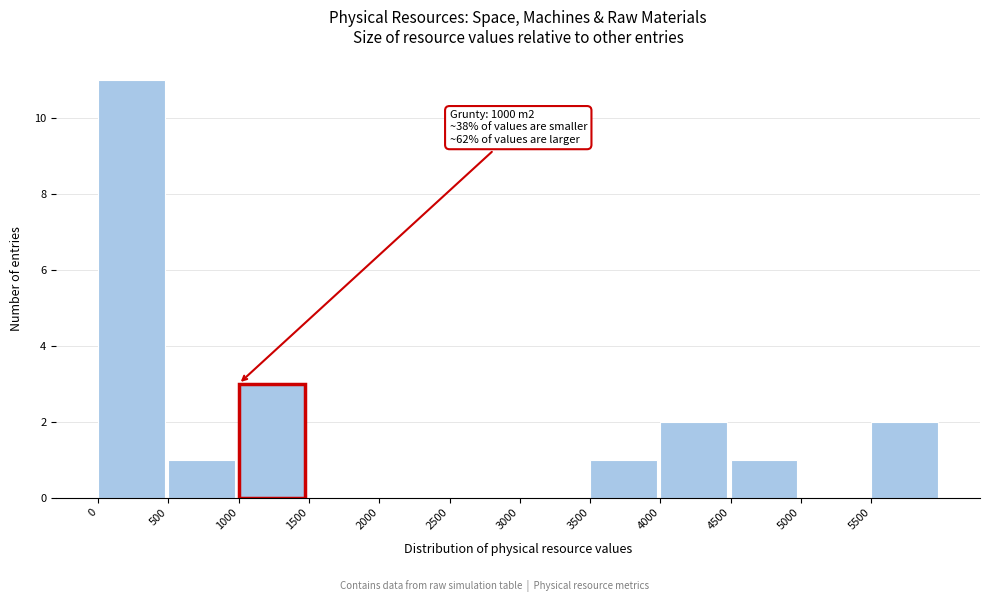

Which range on the x-axis has the tallest bar?

0 to 500